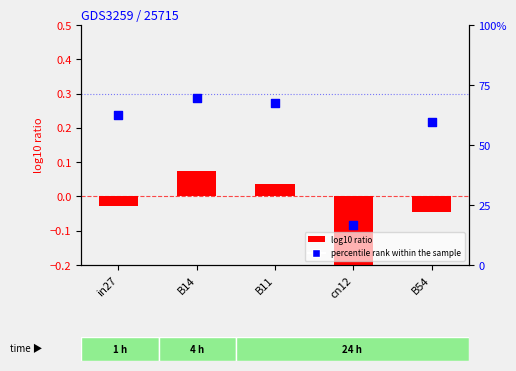

Is the value of percentile rank within the sample at in27 greater than the value of log10 ratio at B54?

Yes